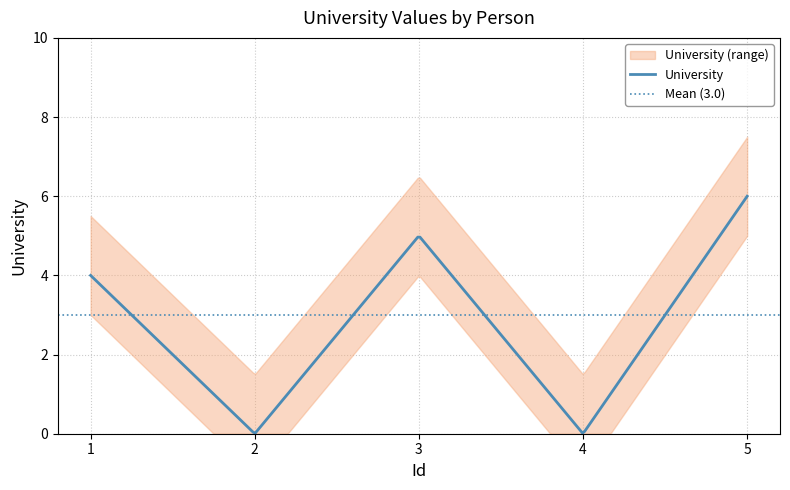

What is the highest value of the University series?

6.0